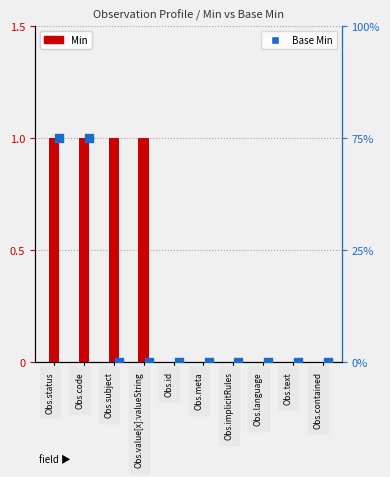

Which series reaches the minimum Y coordinate?

Min